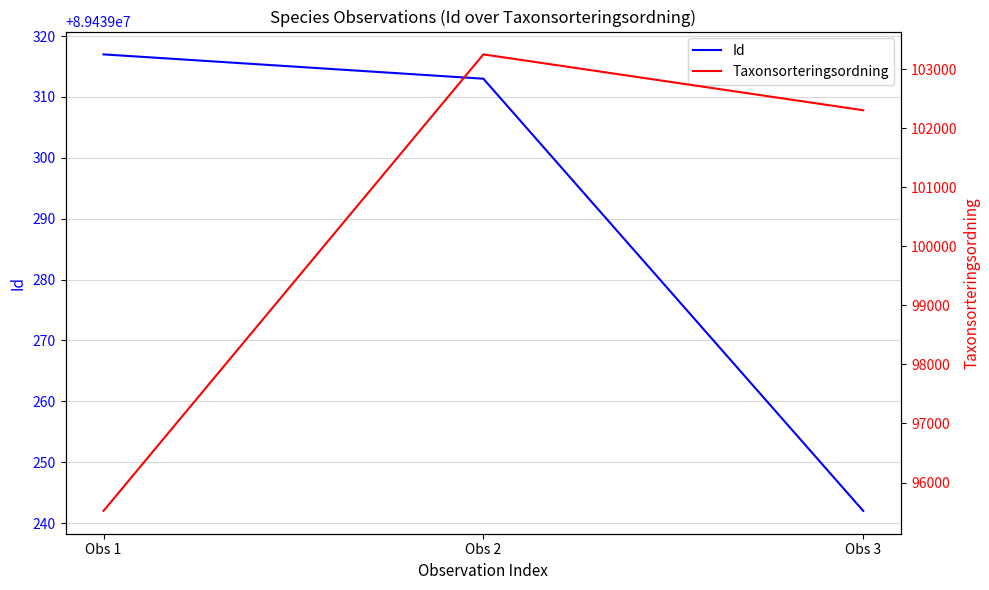

Which series has the largest total across all categories?

Id